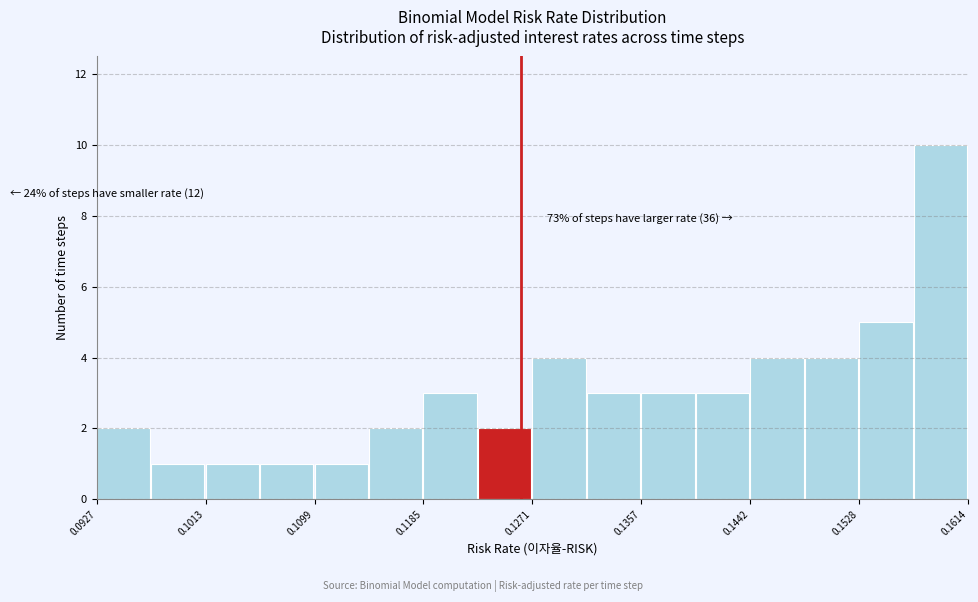

Which range on the x-axis has the tallest bar?

0.157 to 0.161